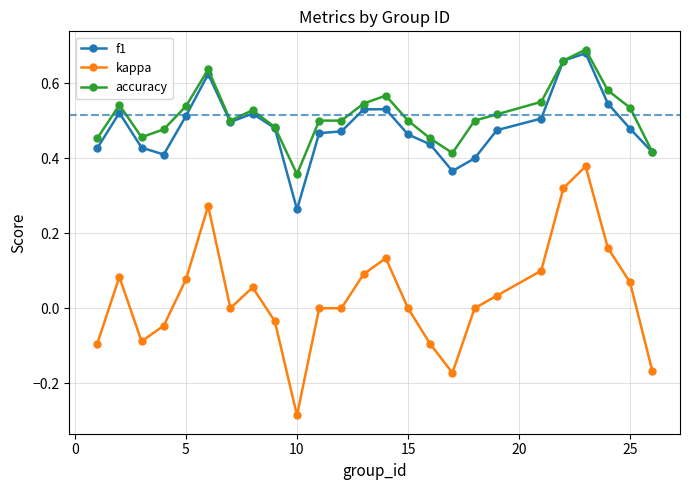

Which series has the largest range (max minus min)?

kappa